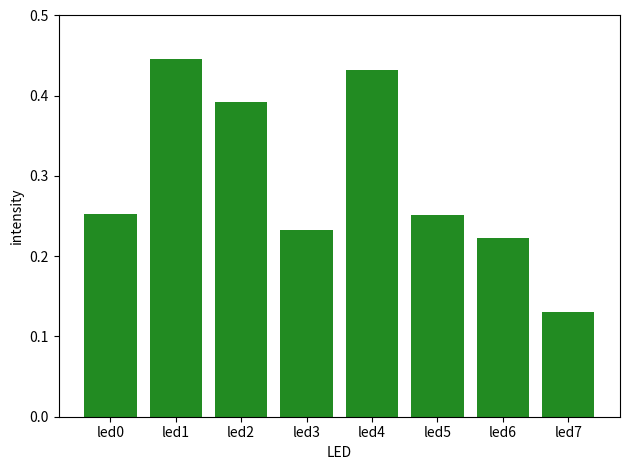

Which has a higher value, led7 or led6?

led6